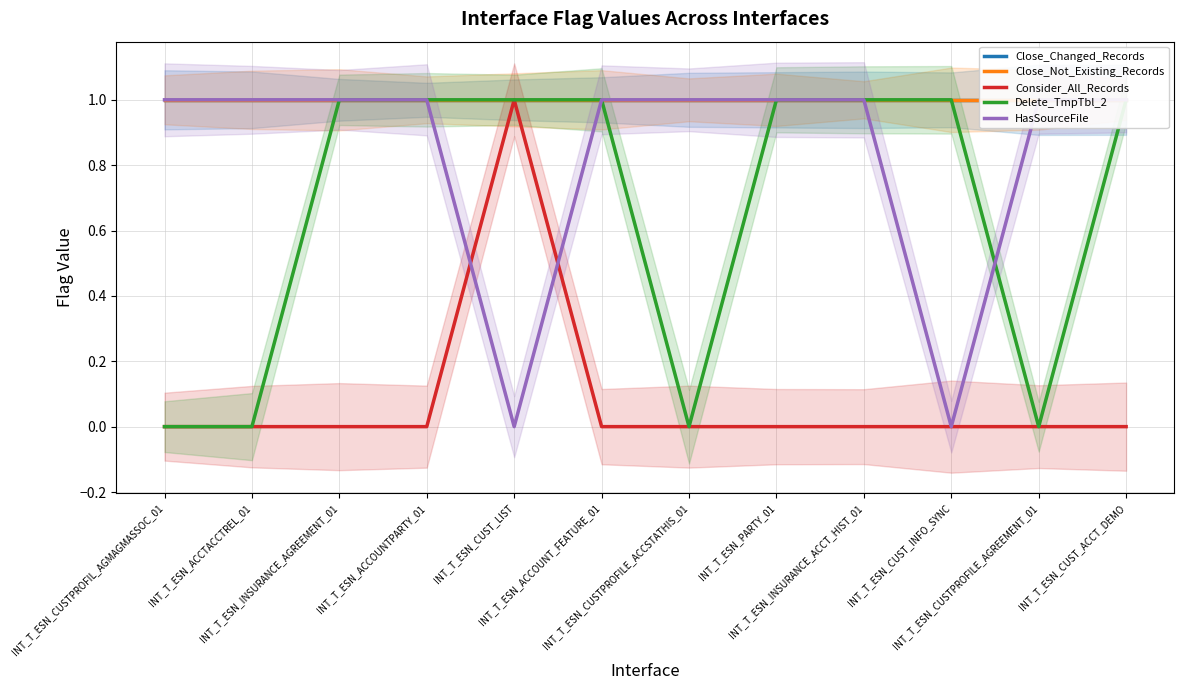

Reading left to right, what are all the values shown in this chart?

Close_Changed_Records: INT_T_ESN_CUSTPROFIL_AGMAGMASSOC_01=1	INT_T_ESN_ACCTACCTREL_01=1	INT_T_ESN_INSURANCE_AGREEMENT_01=1	INT_T_ESN_ACCOUNTPARTY_01=1	INT_T_ESN_CUST_LIST=1	INT_T_ESN_ACCOUNT_FEATURE_01=1	INT_T_ESN_CUSTPROFILE_ACCSTATHIS_01=1	INT_T_ESN_PARTY_01=1	INT_T_ESN_INSURANCE_ACCT_HIST_01=1	INT_T_ESN_CUST_INFO_SYNC=1	INT_T_ESN_CUSTPROFILE_AGREEMENT_01=1	INT_T_ESN_CUST_ACCT_DEMO=1
Close_Not_Existing_Records: INT_T_ESN_CUSTPROFIL_AGMAGMASSOC_01=1	INT_T_ESN_ACCTACCTREL_01=1	INT_T_ESN_INSURANCE_AGREEMENT_01=1	INT_T_ESN_ACCOUNTPARTY_01=1	INT_T_ESN_CUST_LIST=1	INT_T_ESN_ACCOUNT_FEATURE_01=1	INT_T_ESN_CUSTPROFILE_ACCSTATHIS_01=1	INT_T_ESN_PARTY_01=1	INT_T_ESN_INSURANCE_ACCT_HIST_01=1	INT_T_ESN_CUST_INFO_SYNC=1	INT_T_ESN_CUSTPROFILE_AGREEMENT_01=1	INT_T_ESN_CUST_ACCT_DEMO=1
Consider_All_Records: INT_T_ESN_CUSTPROFIL_AGMAGMASSOC_01=0	INT_T_ESN_ACCTACCTREL_01=0	INT_T_ESN_INSURANCE_AGREEMENT_01=0	INT_T_ESN_ACCOUNTPARTY_01=0	INT_T_ESN_CUST_LIST=1	INT_T_ESN_ACCOUNT_FEATURE_01=0	INT_T_ESN_CUSTPROFILE_ACCSTATHIS_01=0	INT_T_ESN_PARTY_01=0	INT_T_ESN_INSURANCE_ACCT_HIST_01=0	INT_T_ESN_CUST_INFO_SYNC=0	INT_T_ESN_CUSTPROFILE_AGREEMENT_01=0	INT_T_ESN_CUST_ACCT_DEMO=0
Delete_TmpTbl_2: INT_T_ESN_CUSTPROFIL_AGMAGMASSOC_01=0	INT_T_ESN_ACCTACCTREL_01=0	INT_T_ESN_INSURANCE_AGREEMENT_01=1	INT_T_ESN_ACCOUNTPARTY_01=1	INT_T_ESN_CUST_LIST=1	INT_T_ESN_ACCOUNT_FEATURE_01=1	INT_T_ESN_CUSTPROFILE_ACCSTATHIS_01=0	INT_T_ESN_PARTY_01=1	INT_T_ESN_INSURANCE_ACCT_HIST_01=1	INT_T_ESN_CUST_INFO_SYNC=1	INT_T_ESN_CUSTPROFILE_AGREEMENT_01=0	INT_T_ESN_CUST_ACCT_DEMO=1
HasSourceFile: INT_T_ESN_CUSTPROFIL_AGMAGMASSOC_01=1	INT_T_ESN_ACCTACCTREL_01=1	INT_T_ESN_INSURANCE_AGREEMENT_01=1	INT_T_ESN_ACCOUNTPARTY_01=1	INT_T_ESN_CUST_LIST=0	INT_T_ESN_ACCOUNT_FEATURE_01=1	INT_T_ESN_CUSTPROFILE_ACCSTATHIS_01=1	INT_T_ESN_PARTY_01=1	INT_T_ESN_INSURANCE_ACCT_HIST_01=1	INT_T_ESN_CUST_INFO_SYNC=0	INT_T_ESN_CUSTPROFILE_AGREEMENT_01=1	INT_T_ESN_CUST_ACCT_DEMO=1